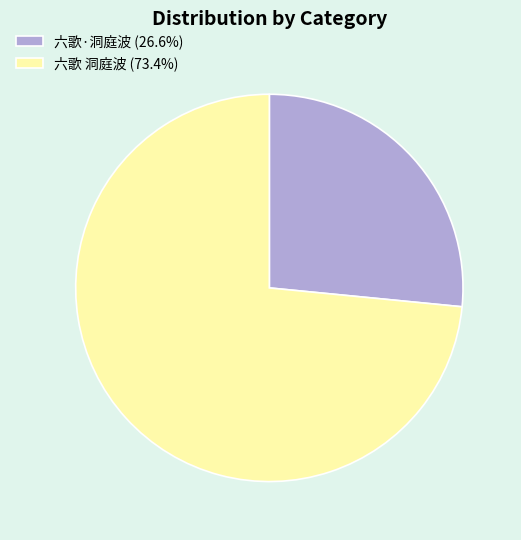

Is there a majority slice in this chart?

Yes